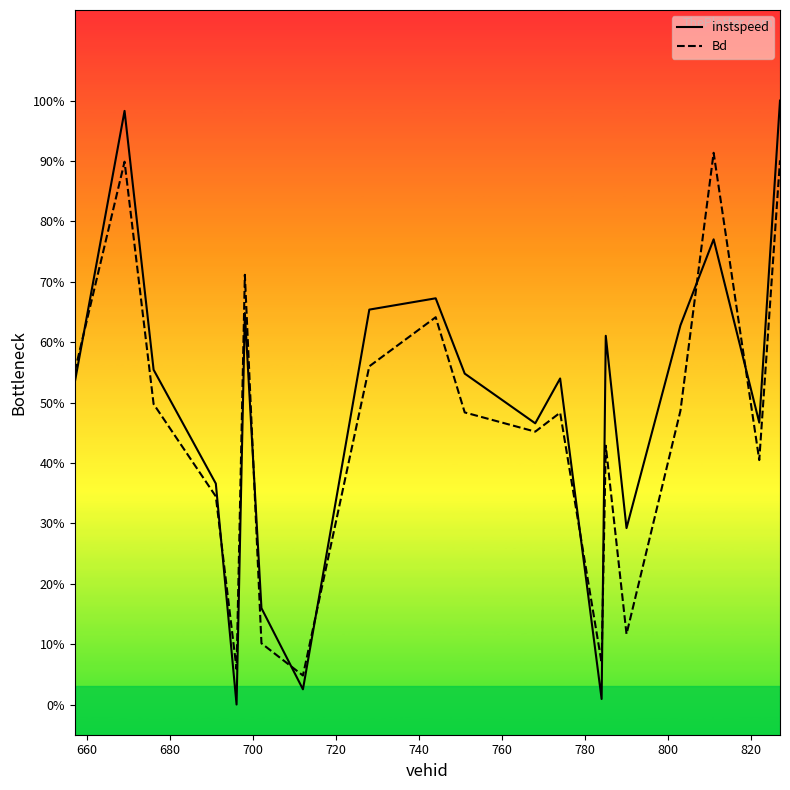

What is the difference between the maximum and minimum values in the Bd series?

0.9